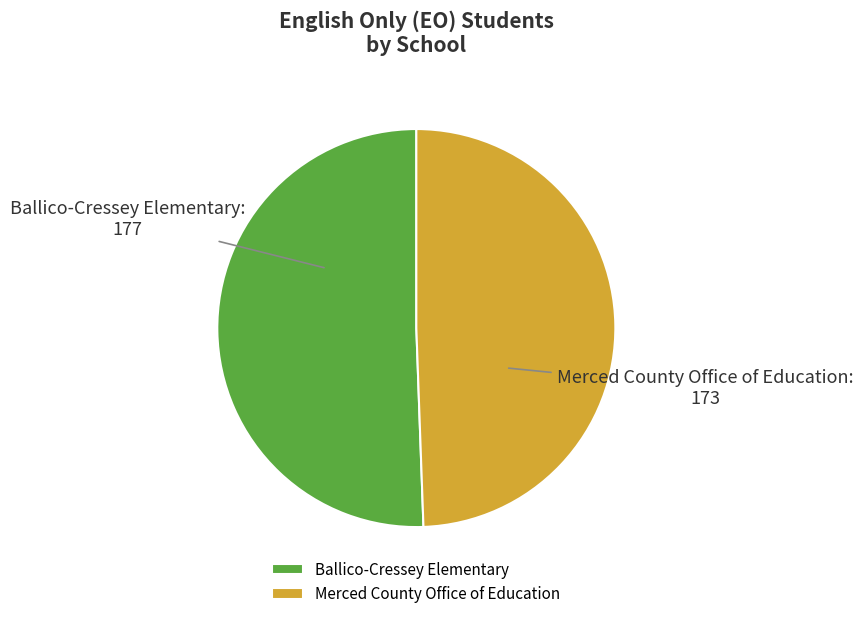

Count the number of slices in the pie.

2